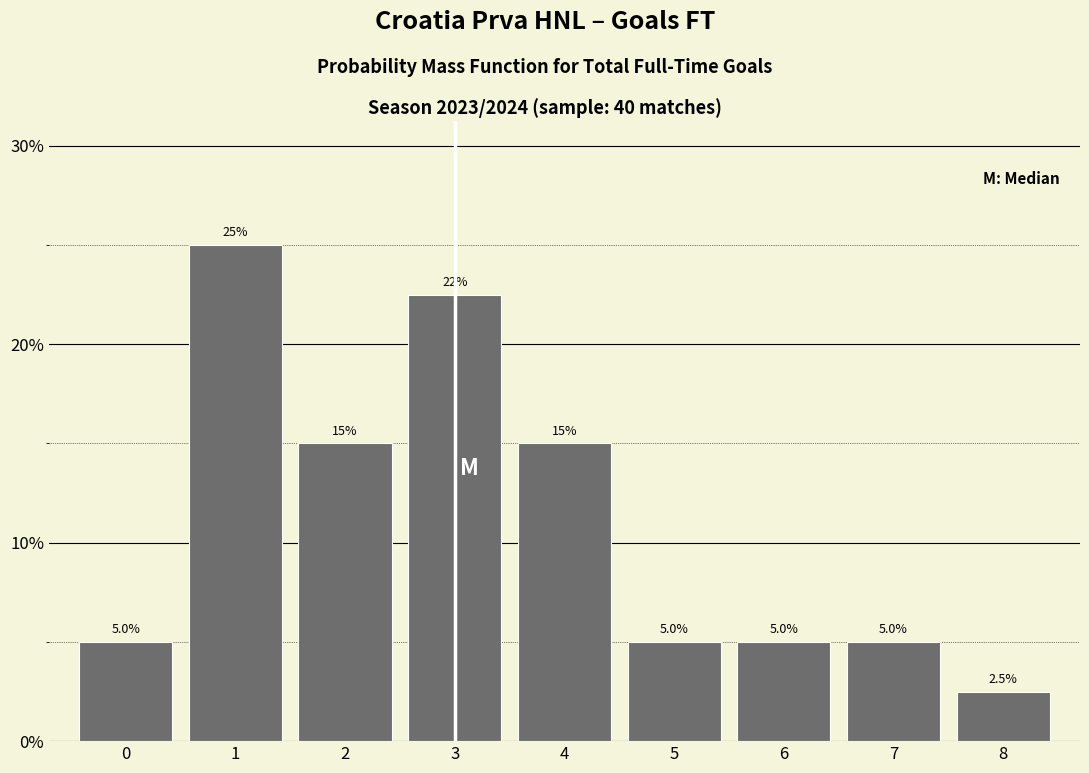

Reading right to left, what are all the values shown in this chart?

2.5	5.0	5.0	5.0	15.0	22.5	15.0	25.0	5.0